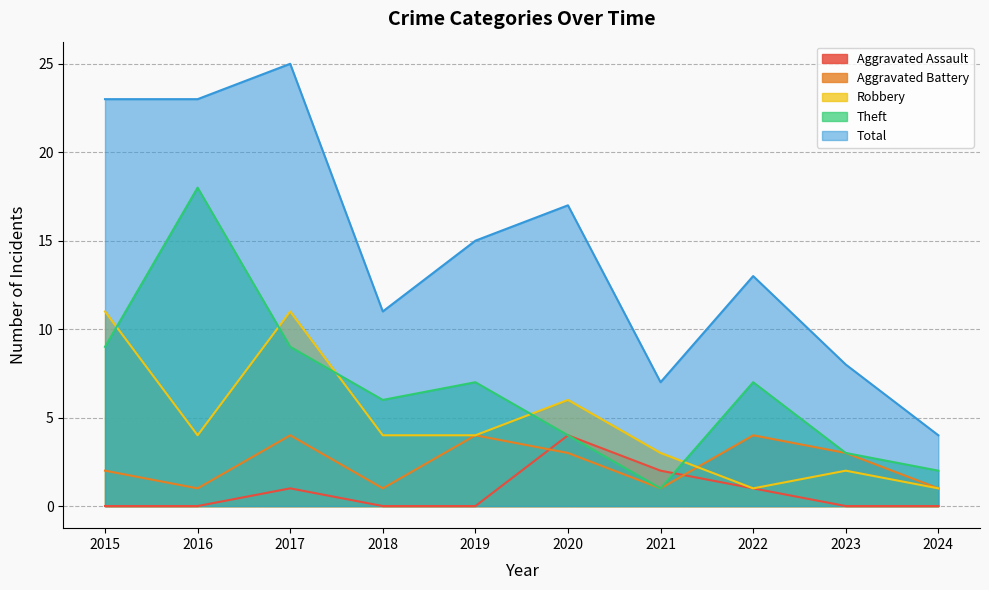

Which series has the largest total across all categories?

Total